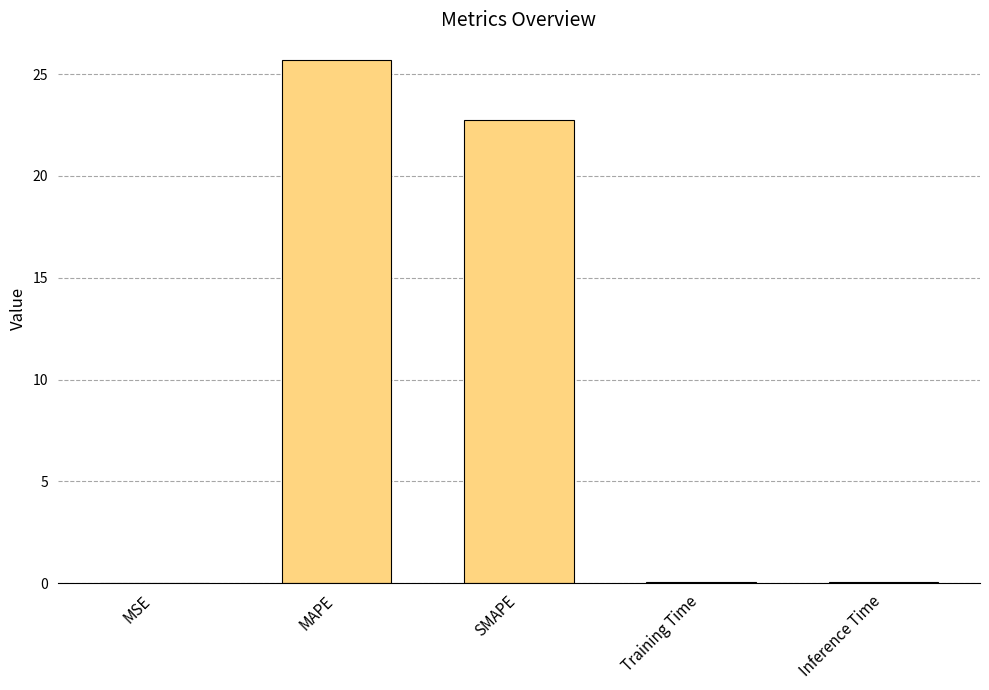

Is it true that the value at SMAPE is 22.8?

True